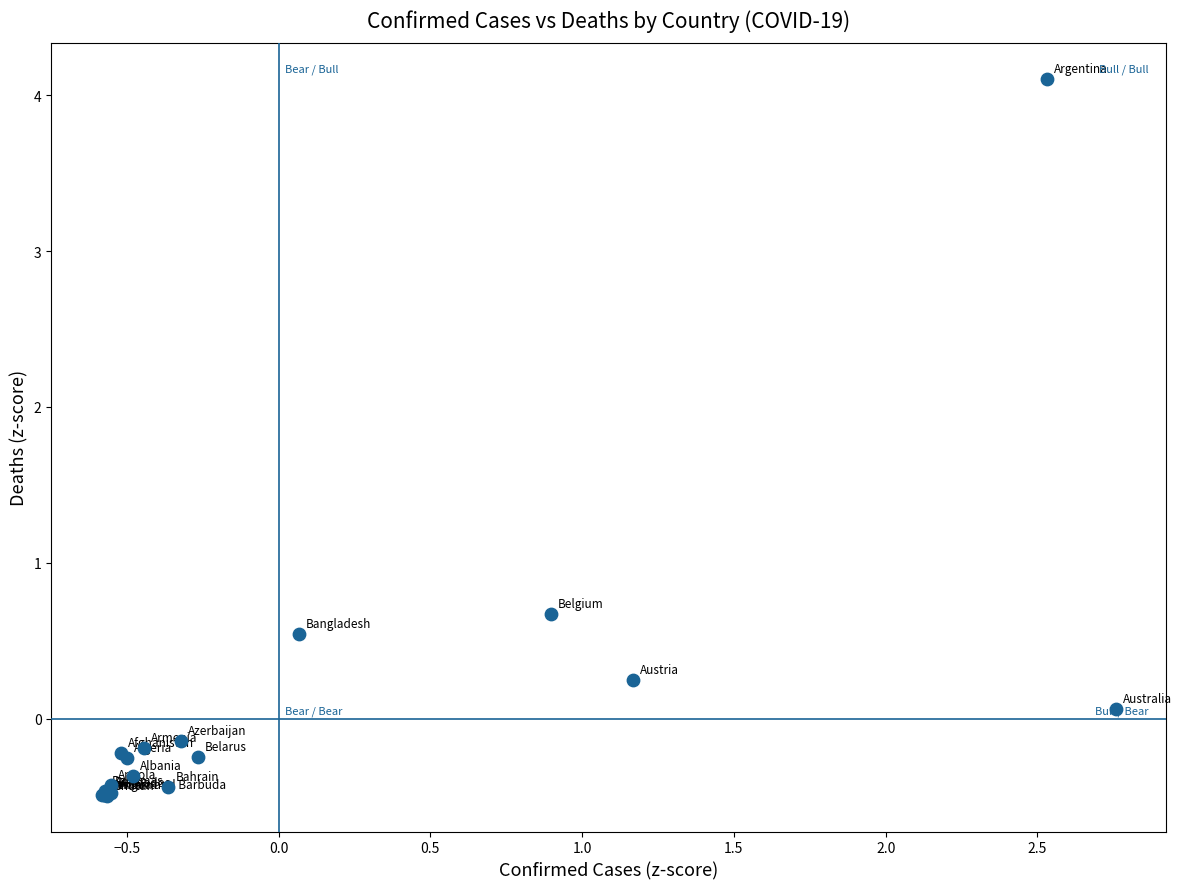

What Y value in the scatter plot is closest to 1?

0.7